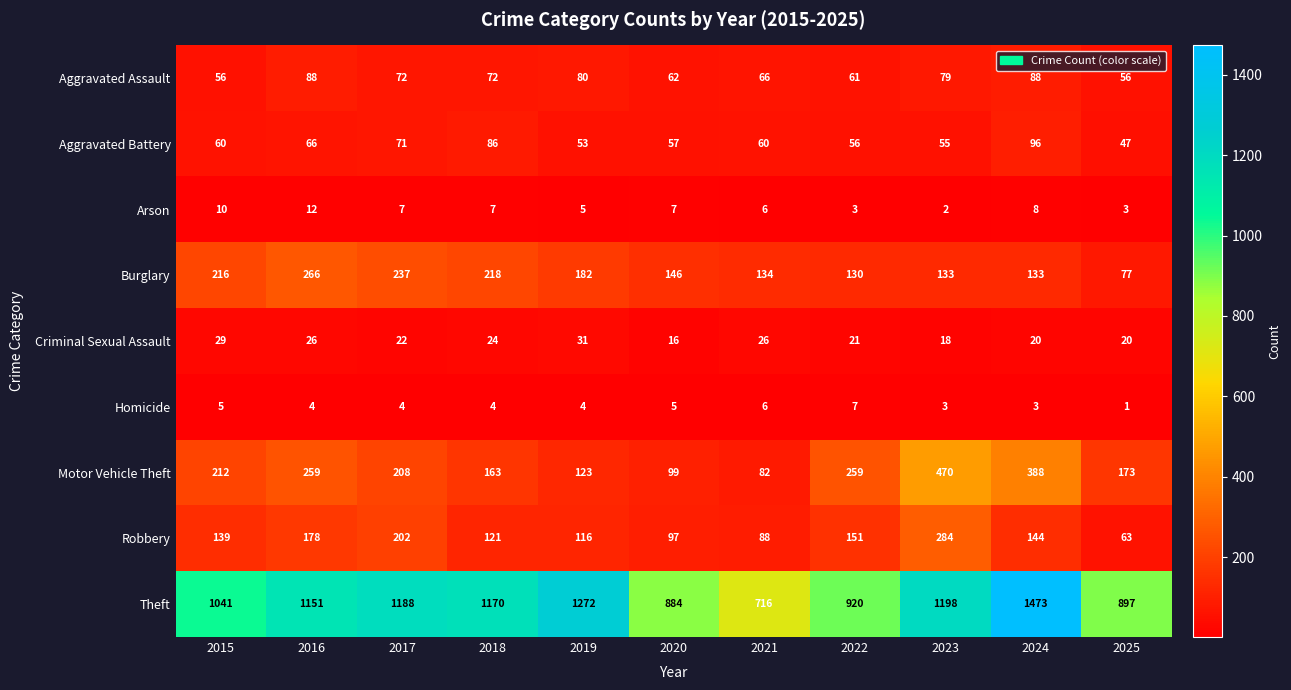

Between 2019 and 2025, which series saw the biggest shift?

Theft